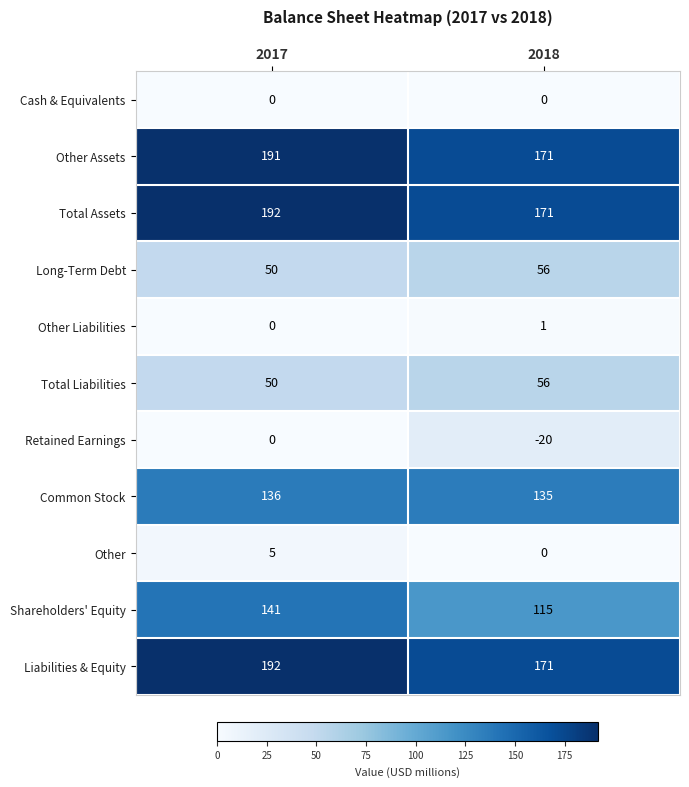

Reading left to right, transcribe all the data shown in this chart.

Cash & Equivalents: 0	0
Other Assets: 191	171
Total Assets: 192	171
Long-Term Debt: 50	56
Other Liabilities: 0	1
Total Liabilities: 50	56
Retained Earnings: 0	-20
Common Stock: 136	135
Other: 5	0
Shareholders' Equity: 141	115
Liabilities & Equity: 192	171